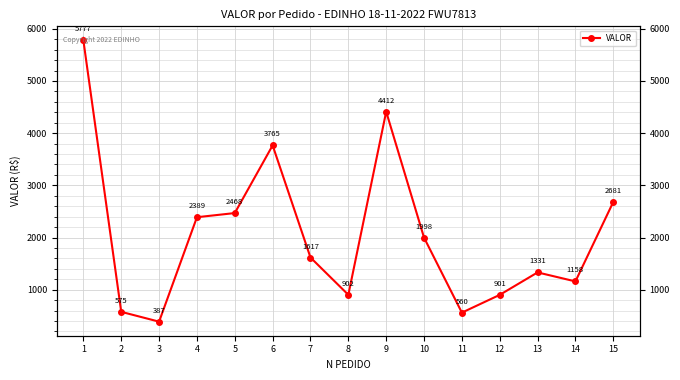

How many points are lower than both their immediate neighbors (excluding endpoints)?

4